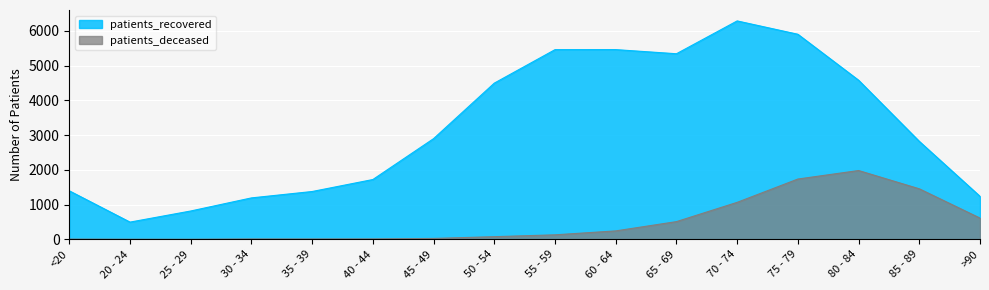

How many interior local valleys does the patients_deceased series have?

1